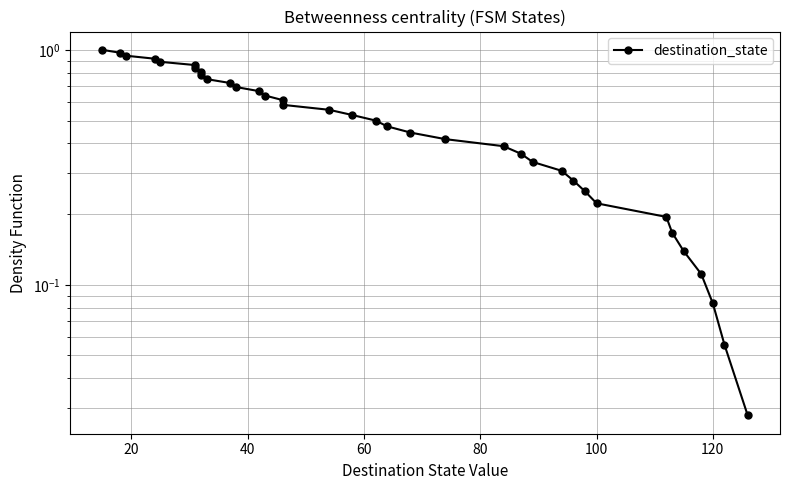

How many data points does each series have?

36